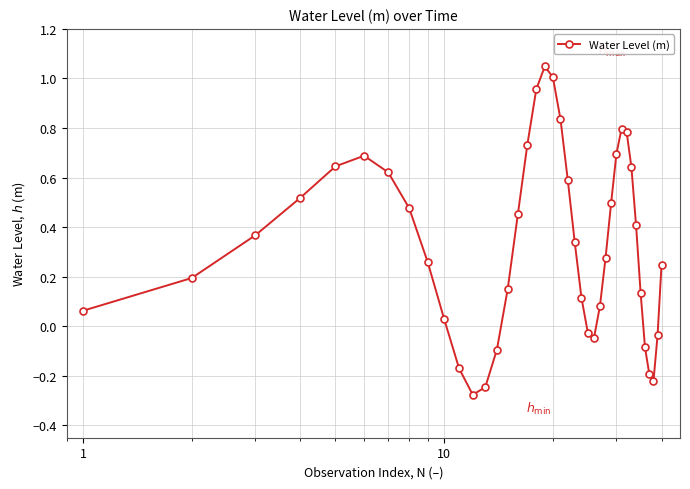

What is the value of the 36th point from the left?

-0.1